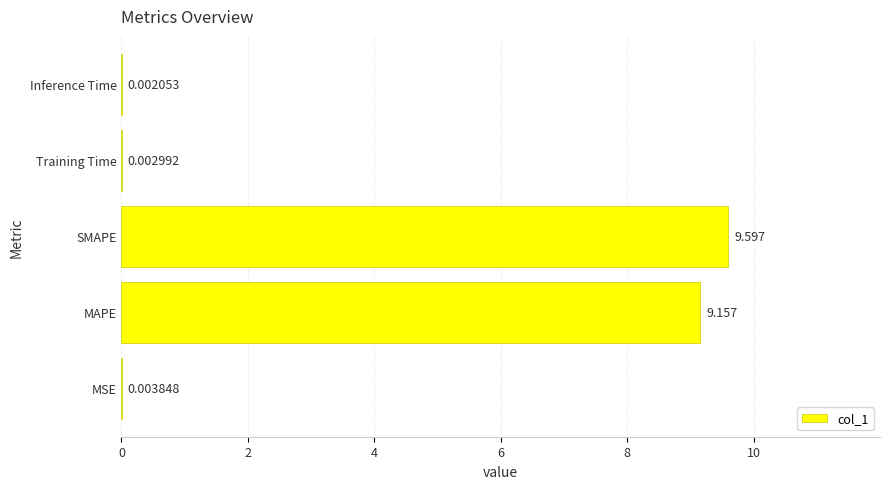

What is the maximum value shown in the chart?

9.6